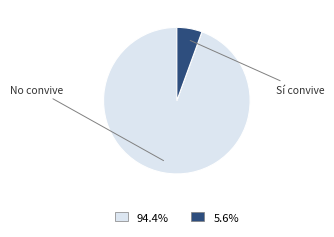

Does any single category account for the majority?

Yes